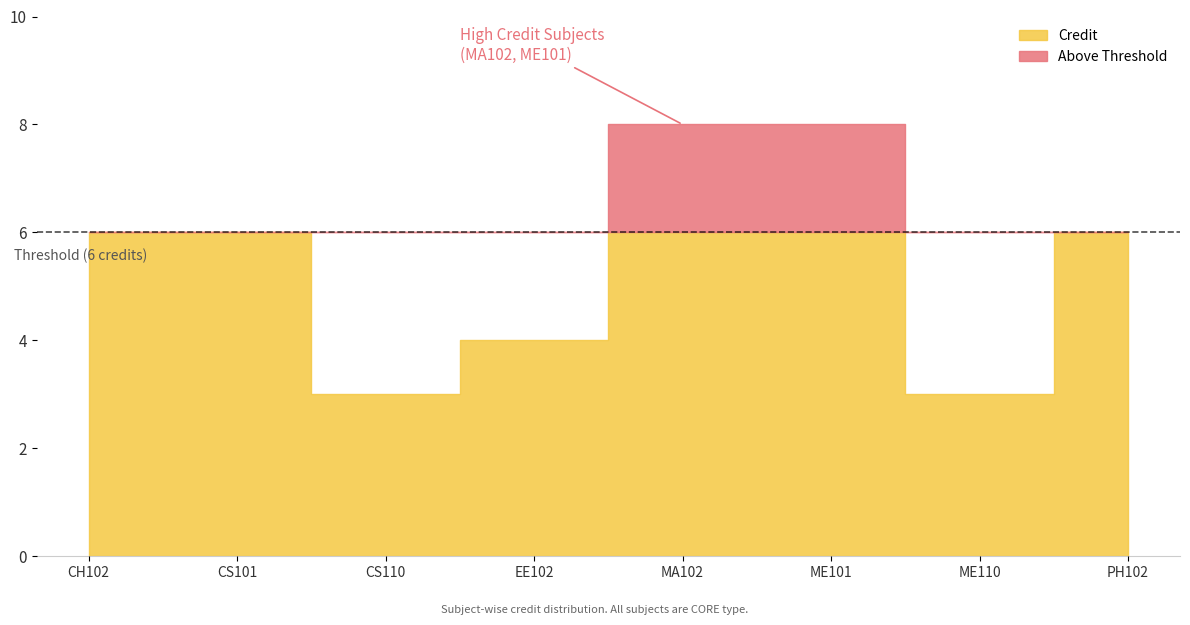

What is the change in value from EE102 to ME101?

+4